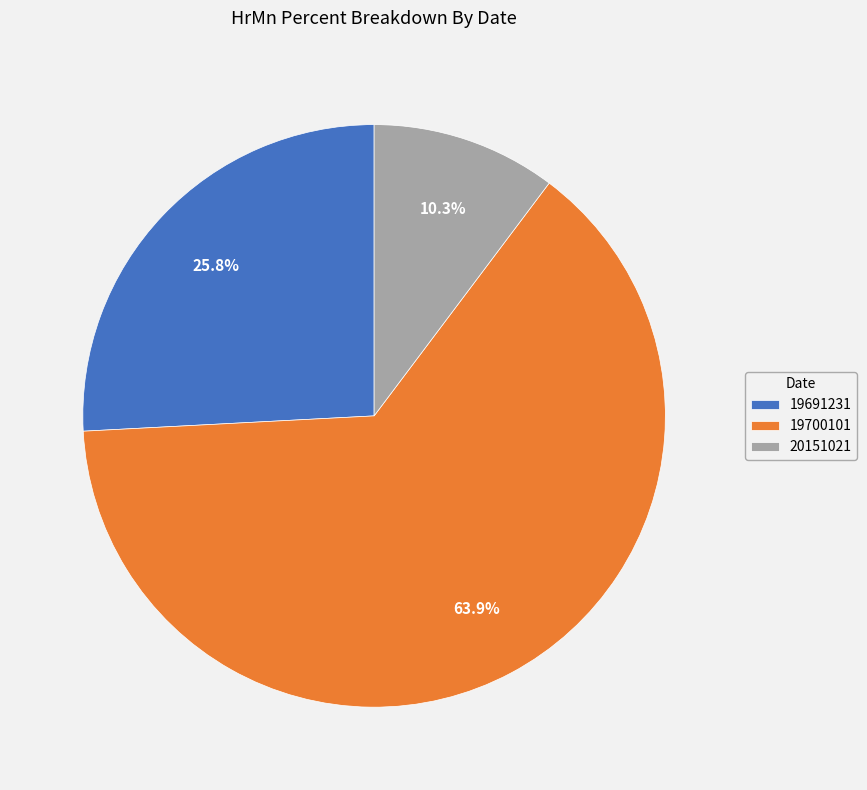

To the nearest percent, what portion does 20151021 represent?

10%